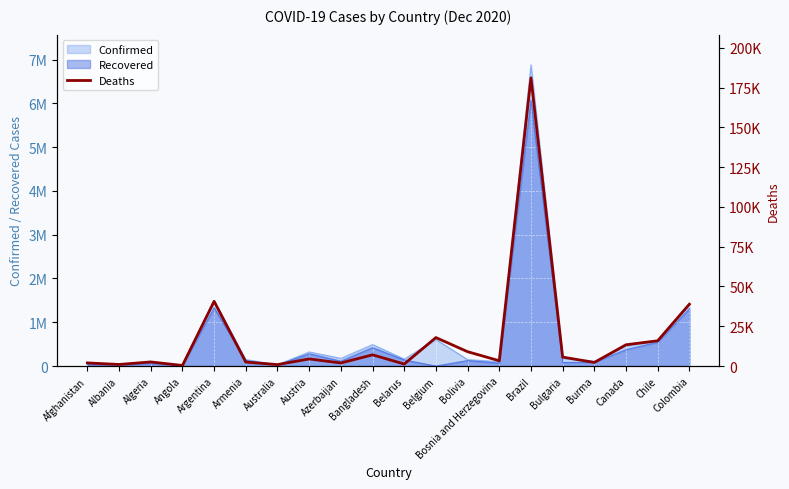

What is the value of the 7th point from the left?

908